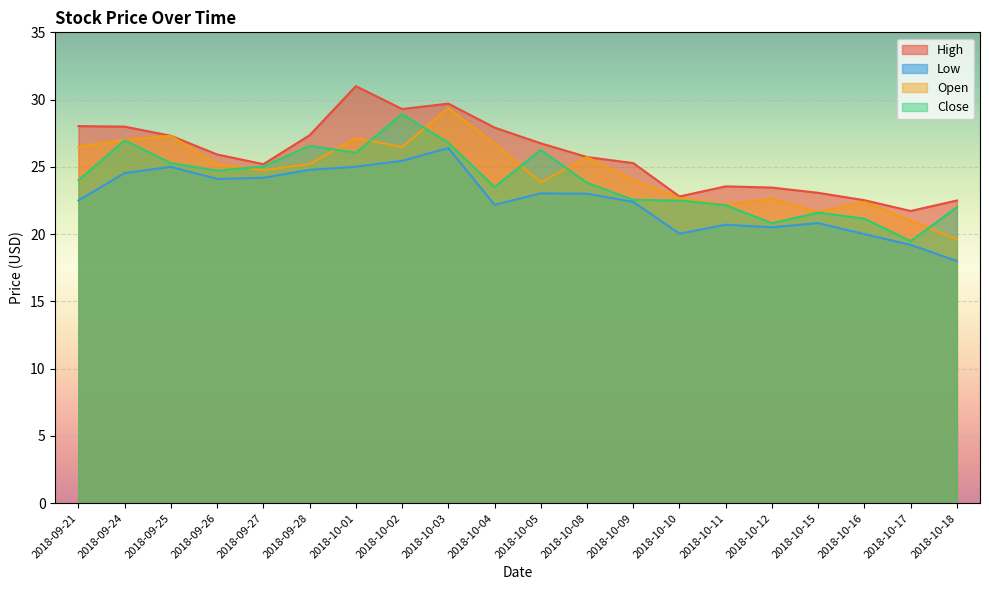

Which category has the highest value across all series?

2018-10-01